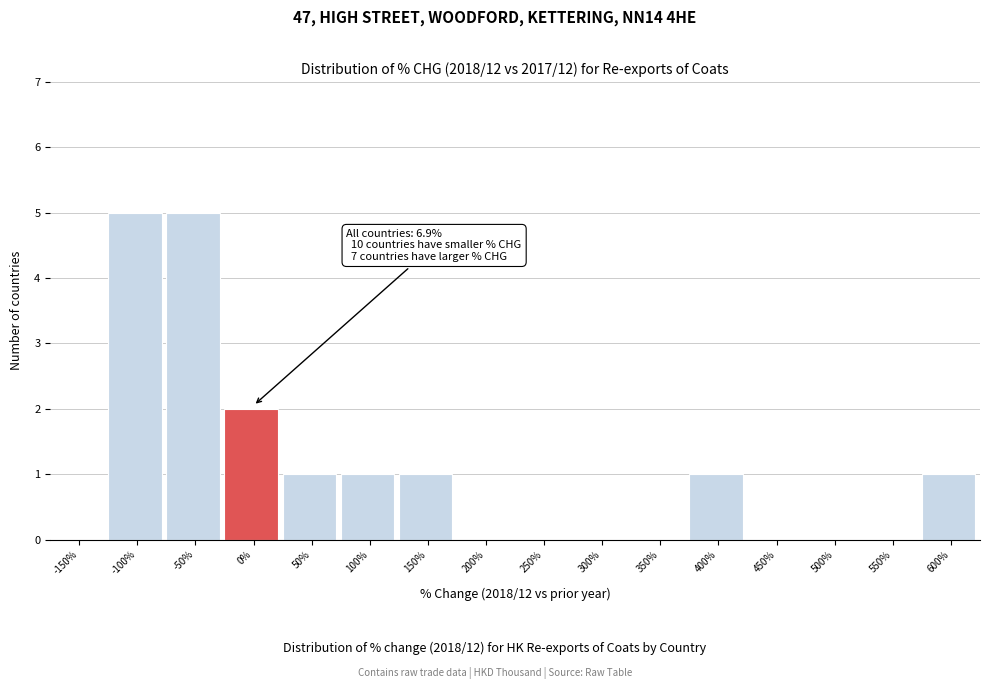

Reading left to right, what are all the values shown in this chart?

-150%=0	-100%=5	-50%=5	0%=2	50%=1	100%=1	150%=1	200%=0	250%=0	300%=0	350%=0	400%=1	450%=0	500%=0	550%=0	600%=1